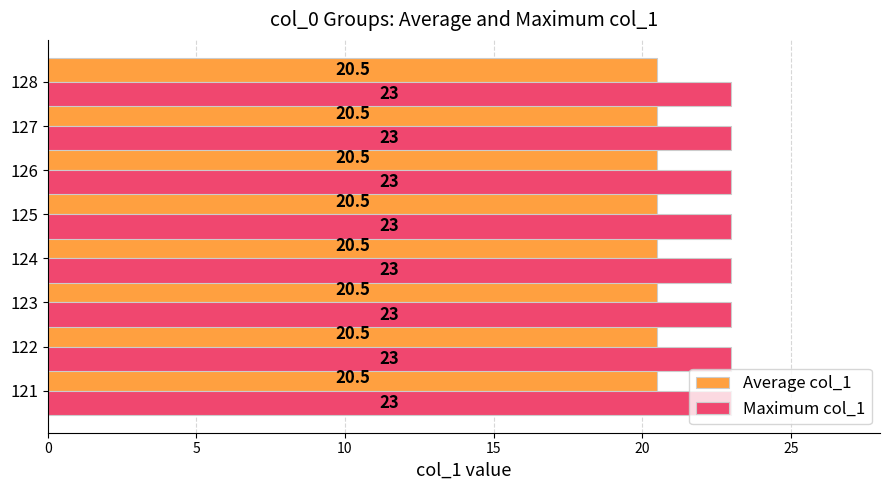

What is the spread (max minus min) of values at 127?

2.5